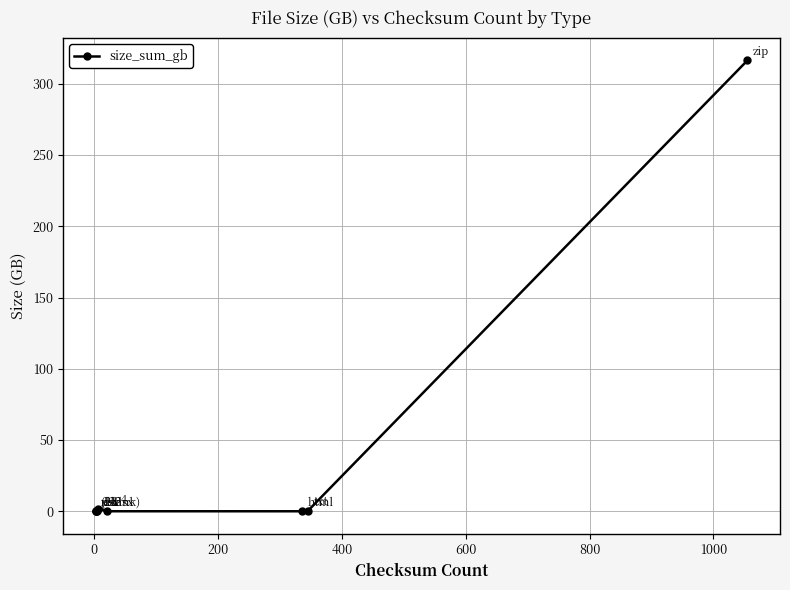

Reading left to right, extract all data points from this chart.

0.0	0.0	0.0	0.0	1.6	0.0	0.0	0.3	316.4